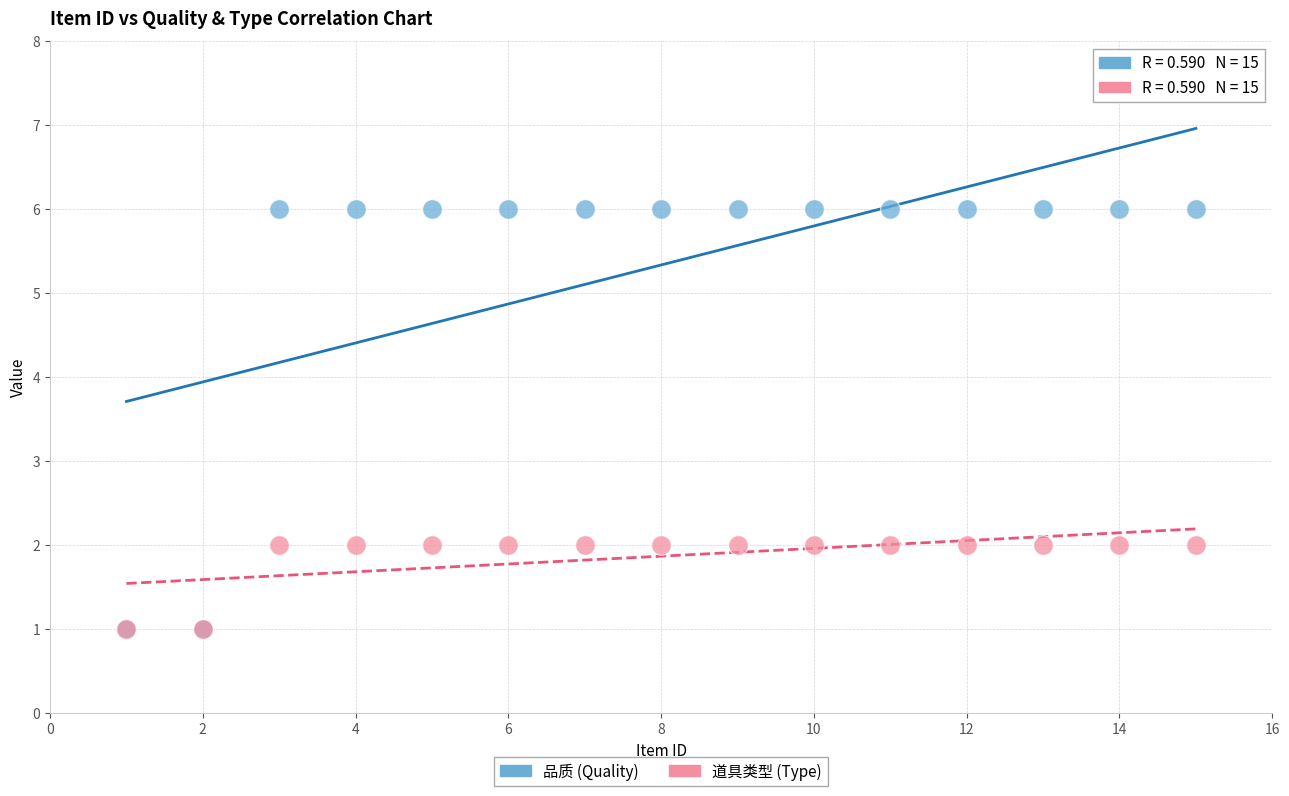

Which series contains the highest Y value?

品质 (Quality)